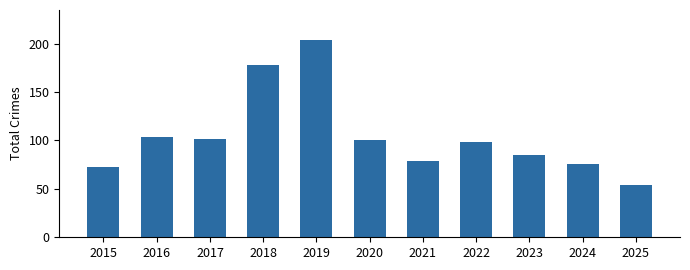

Between 2024 and 2025, which is larger?

2024